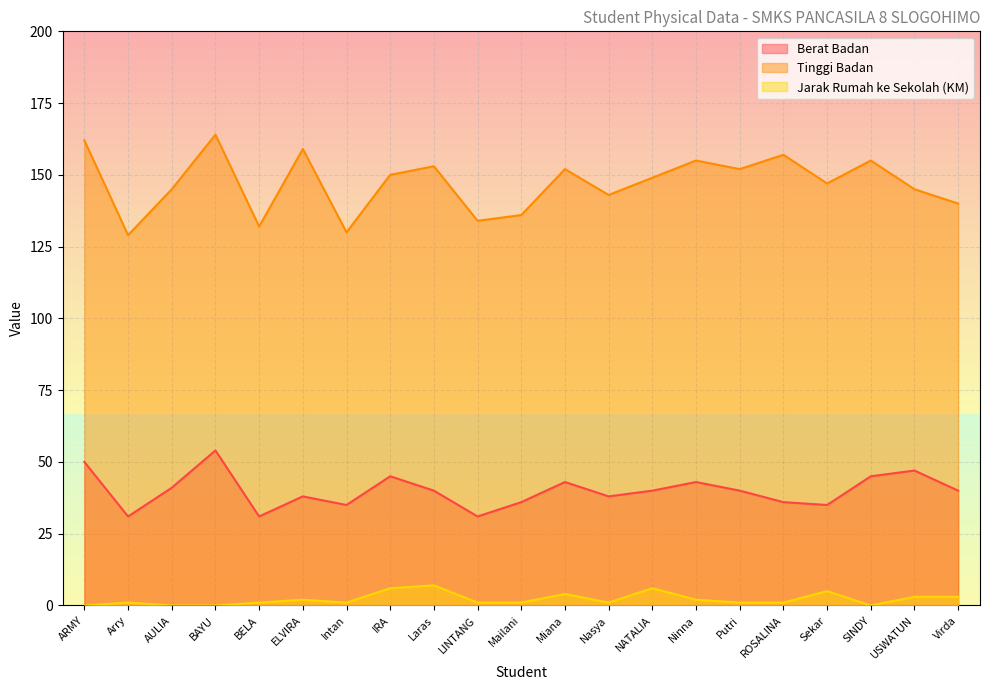

How many values in the Jarak Rumah ke Sekolah (KM) series are below 1?

4